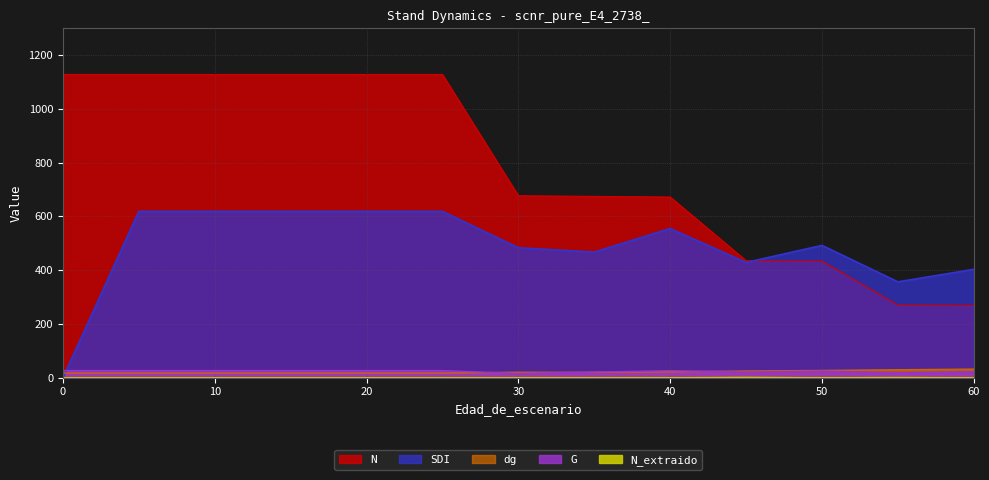

True or false: N_extraido and G cross at least once.

False